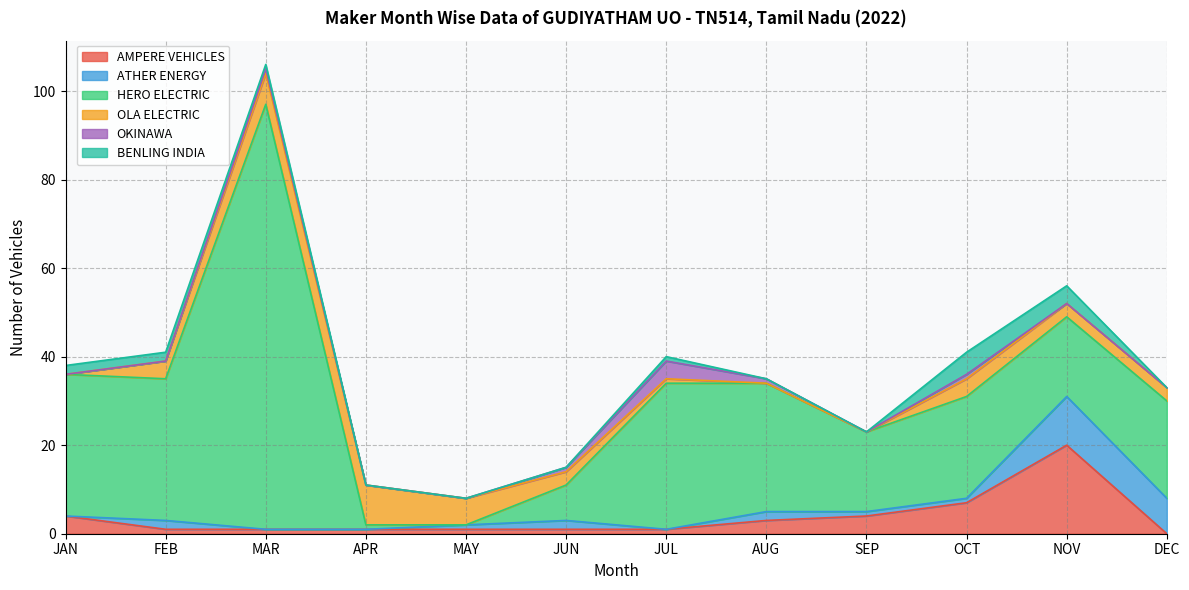

True or false: OLA ELECTRIC has a value of 3 at DEC.

True